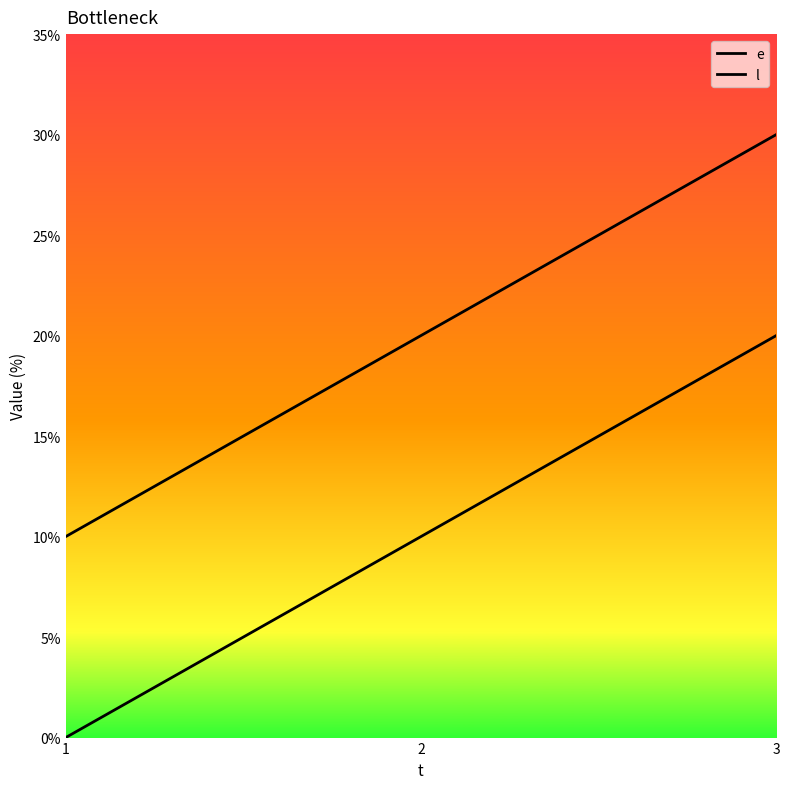

Count the number of data series in this chart.

2